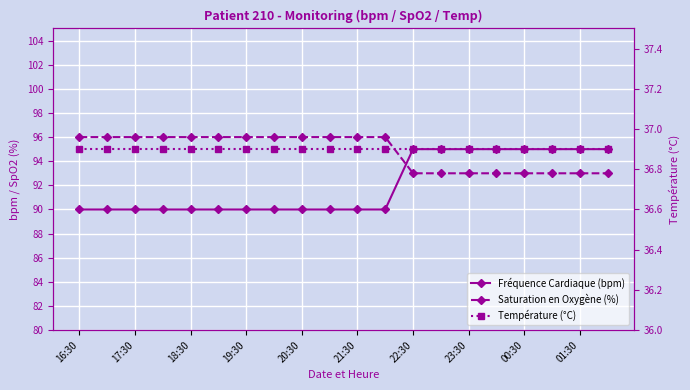

What is the maximum value for Fréquence Cardiaque (bpm)?

95.0